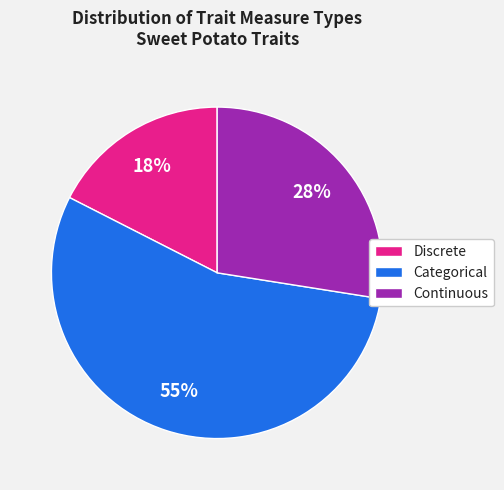

Count the number of slices in the pie.

3